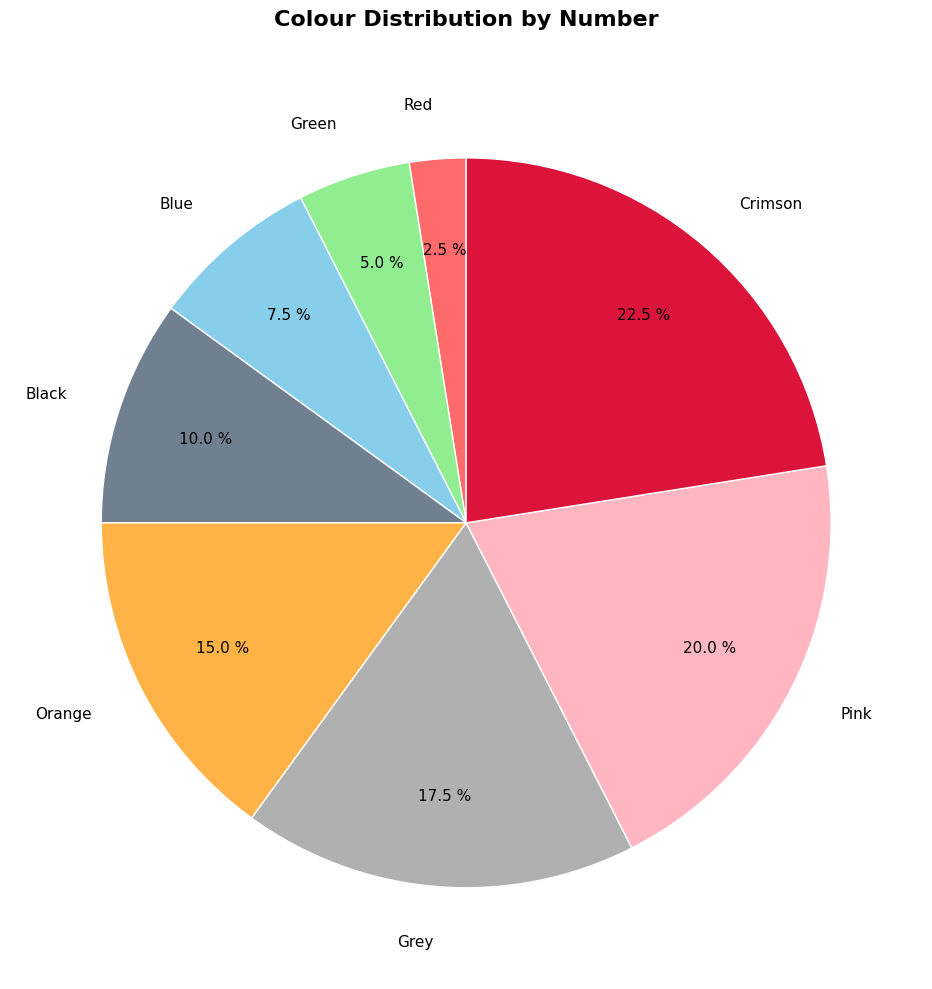

What portion of the pie excludes Pink?

80.0%